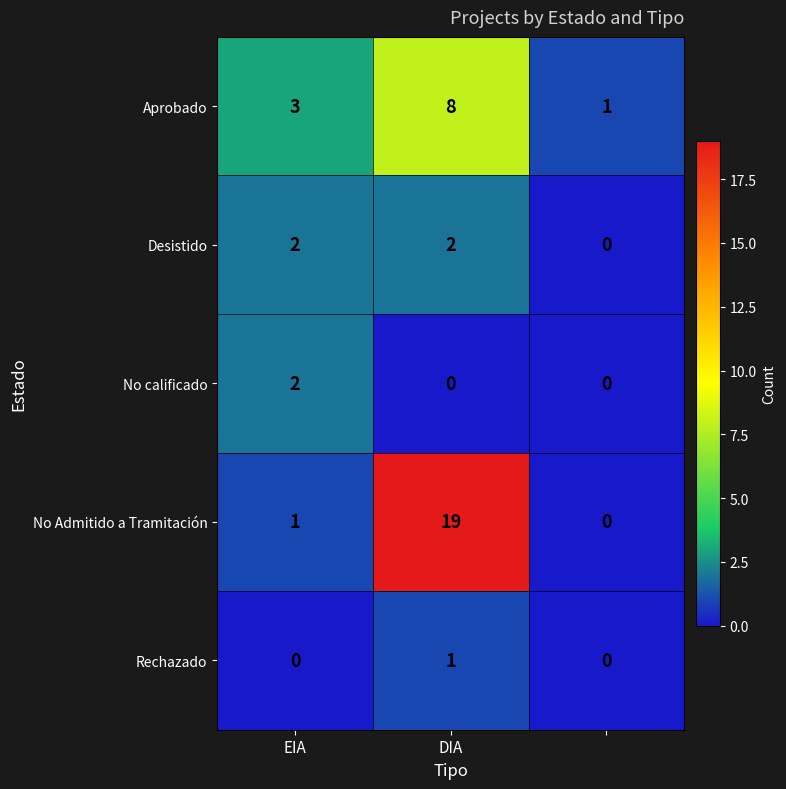

Which series has the largest total across all categories?

No Admitido a Tramitación